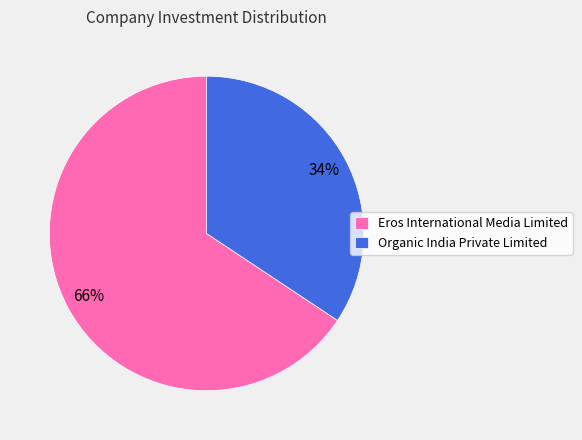

Which category accounts for the majority?

Eros International Media Limited